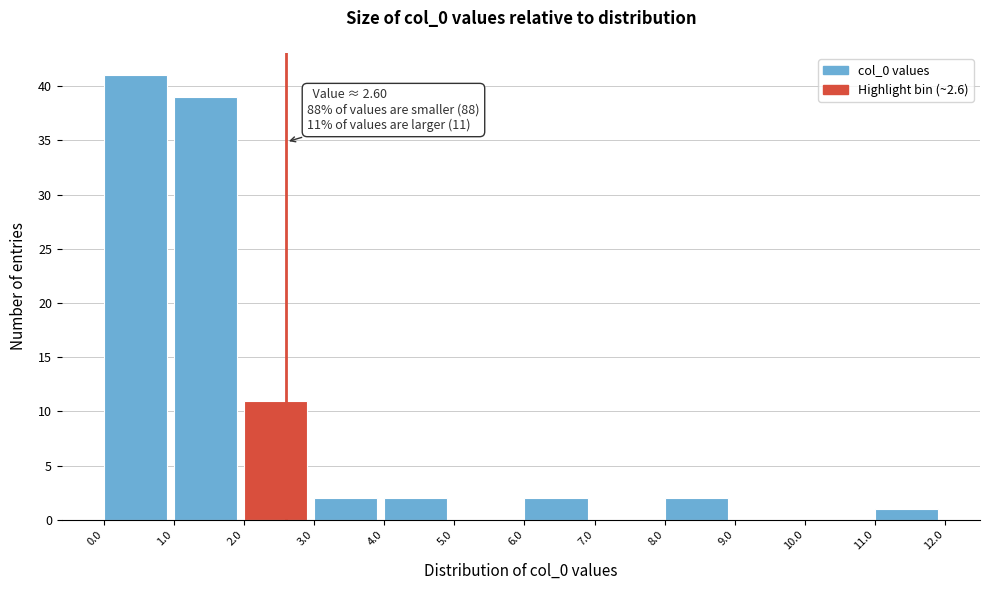

Which range on the x-axis has the tallest bar?

0.0 to 1.0